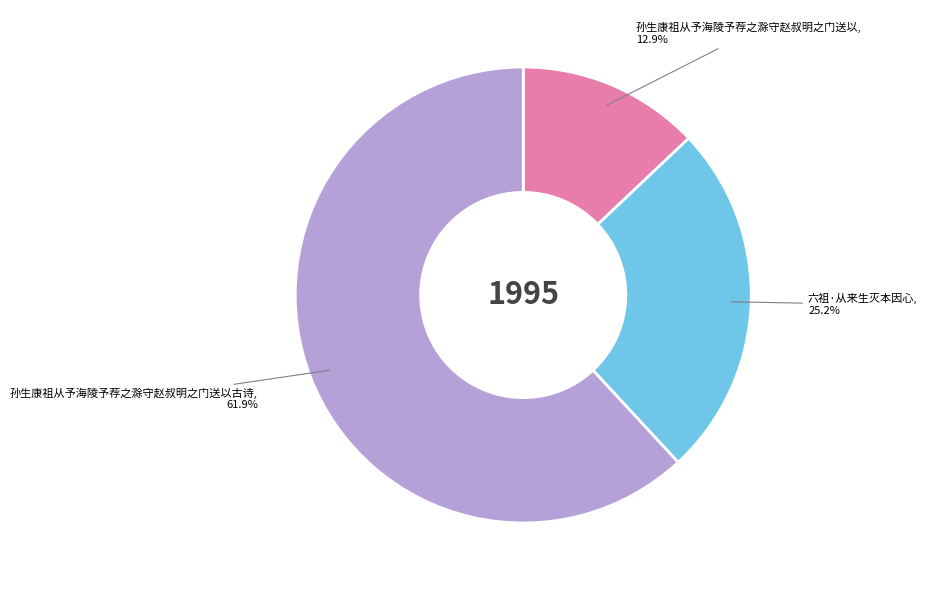

Does 孙生康祖从予海陵予荐之滁守赵叔明之门送以古诗 represent more than half of the total?

Yes